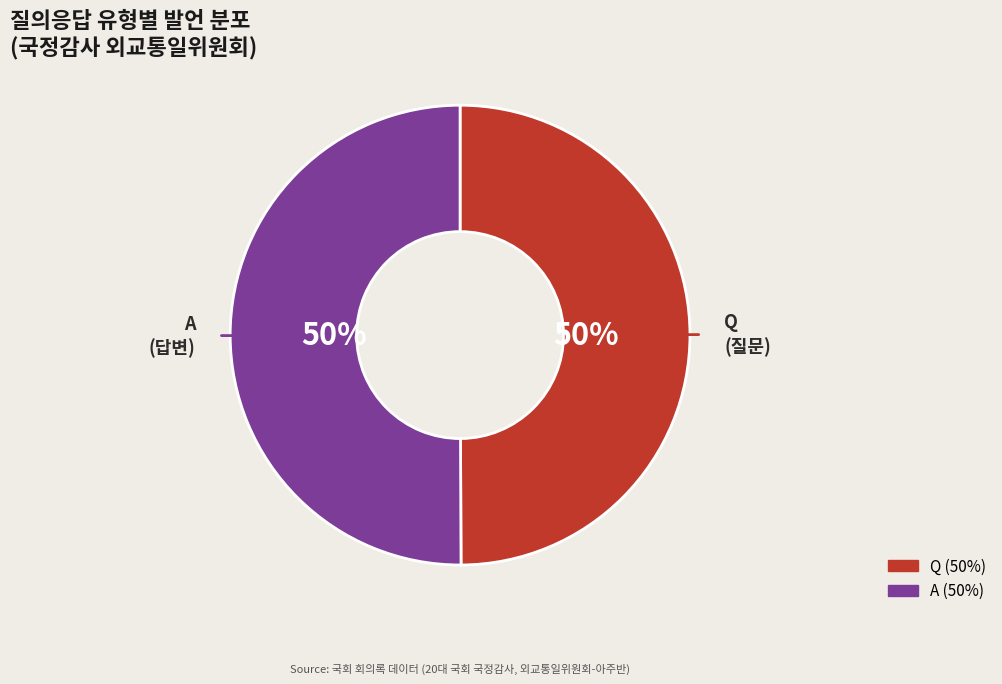

The A slice represents 57% of the pie. True or false?

False